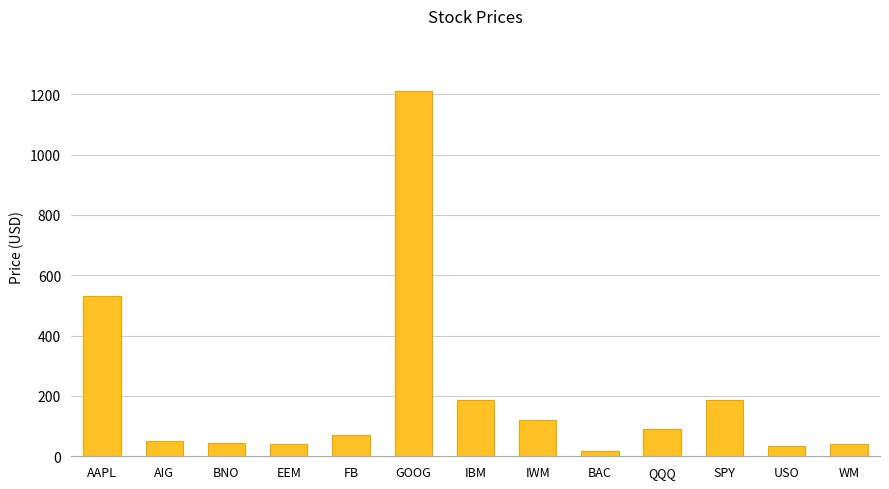

What is the value of the 13th bar from the left?

41.3